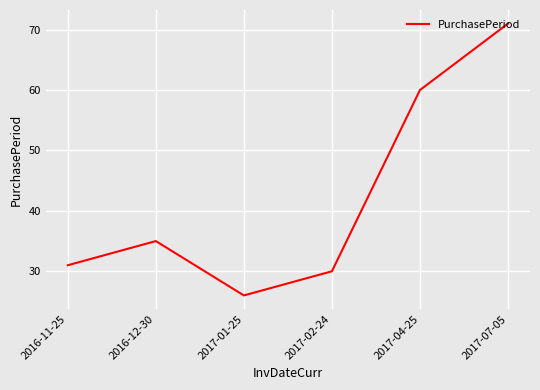

What is the change in value from 2017-01-25 to 2017-07-05?

+45